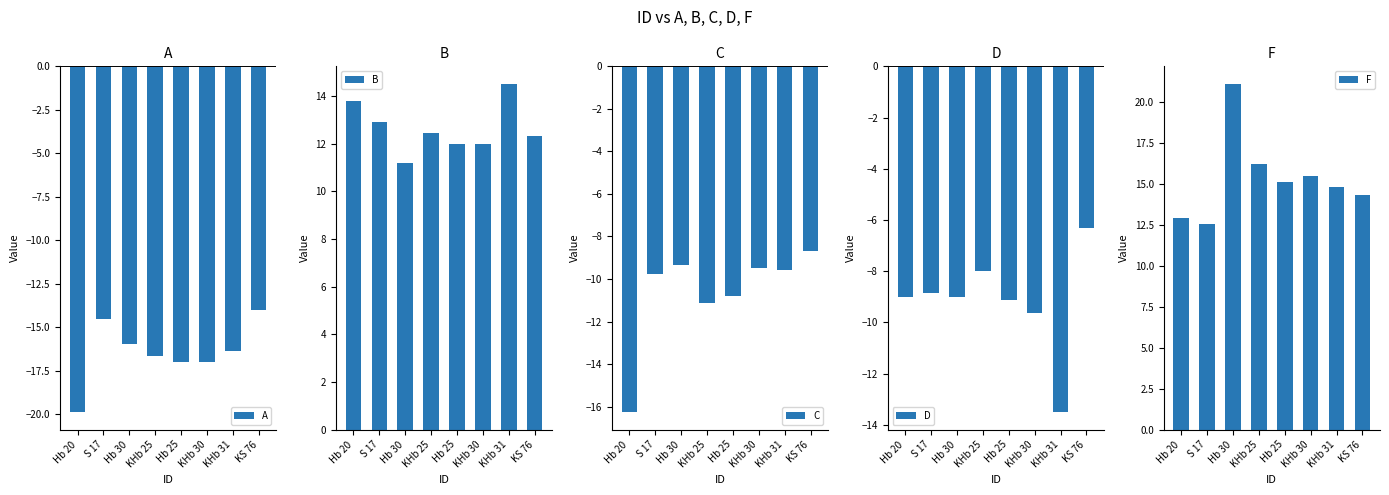

Which series changed the most between KHb 30 and KS 76?

D